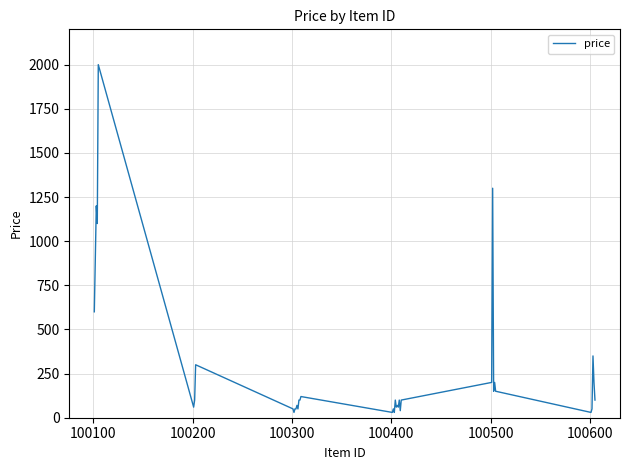

What is the difference between the maximum and minimum values?

1970